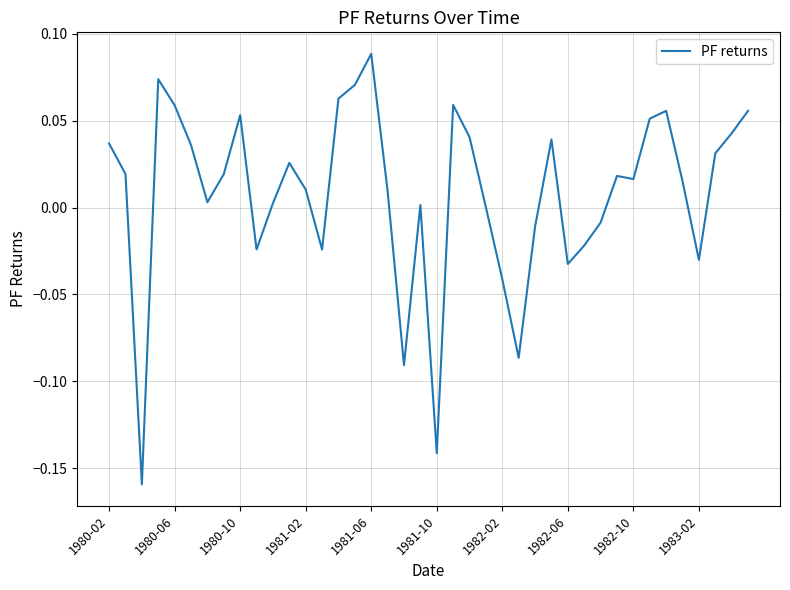

How many lines are shown in the chart?

1